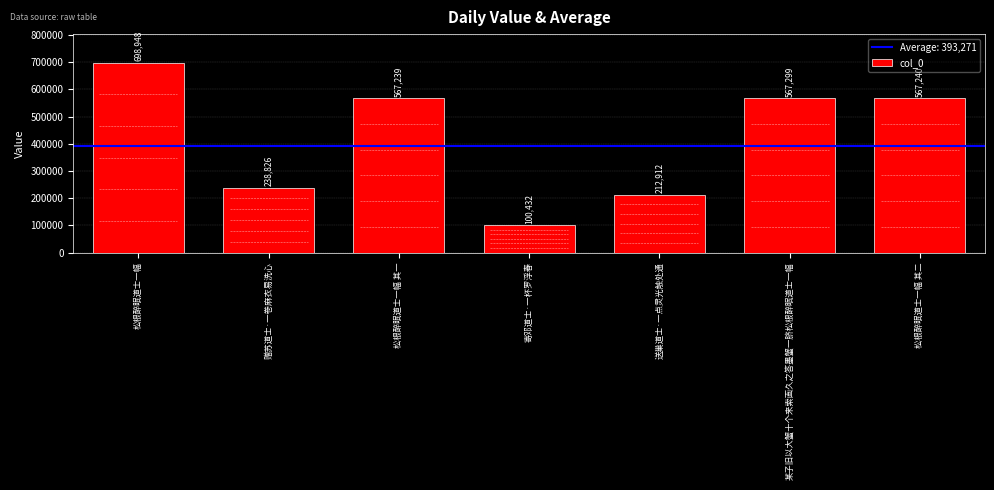

Reading left to right, extract all data points from this chart.

698948	238826	567239	100432	212912	567299	567240